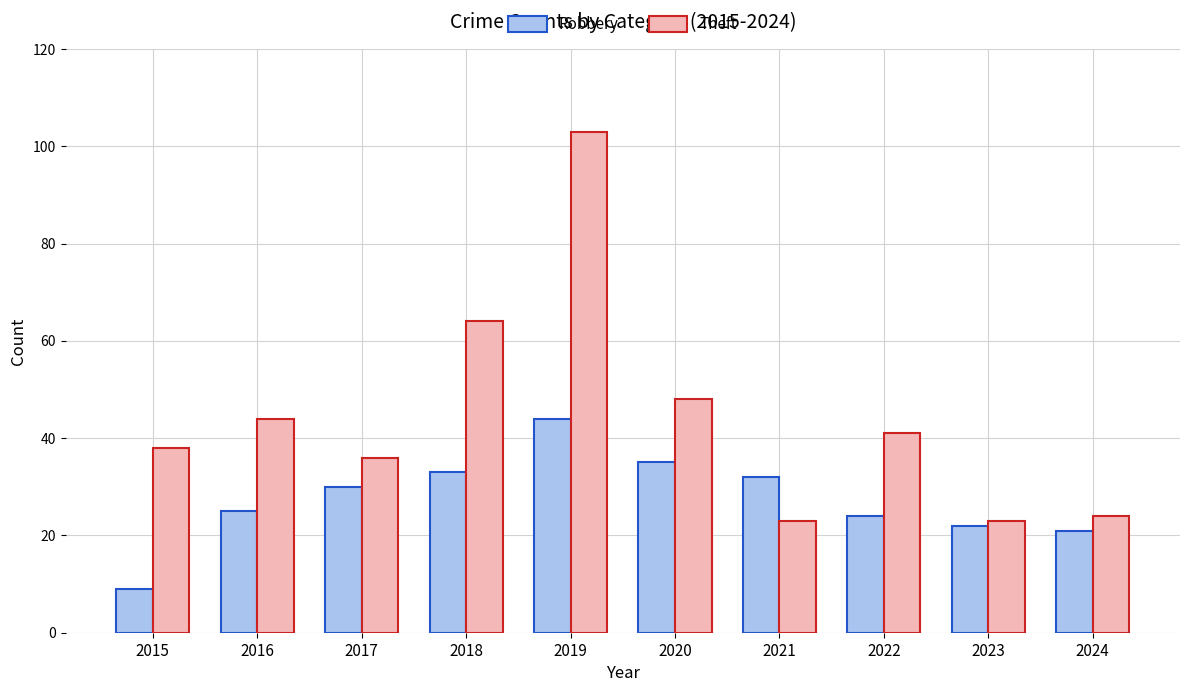

Which category has the highest value across all series?

2019